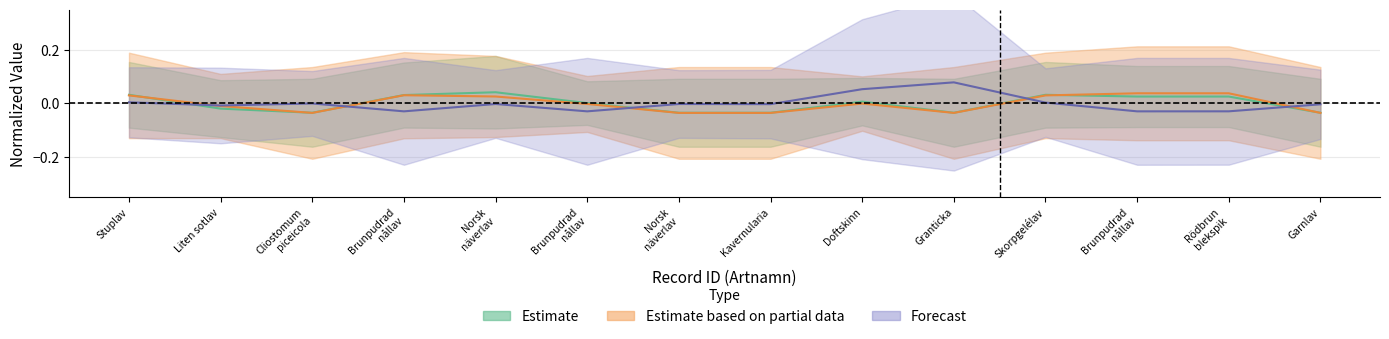

Does the chart have visible grid lines?

Yes